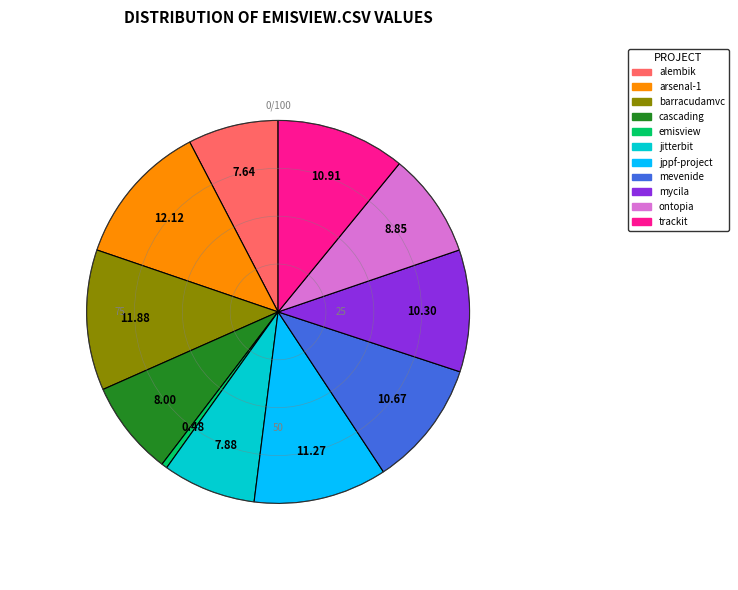

Does any single category account for the majority?

No